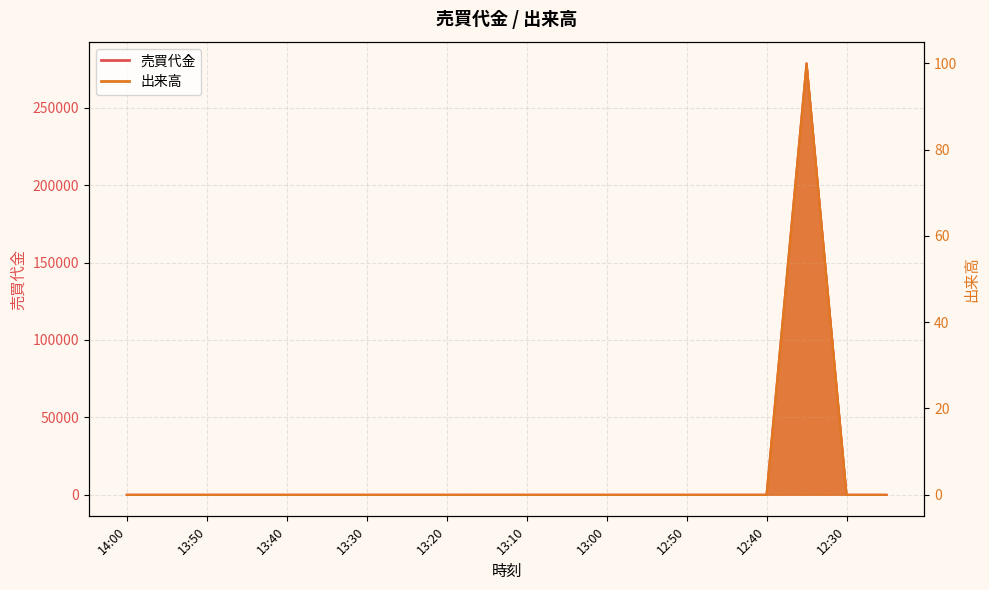

How many interior local peaks does the 出来高 series have?

1